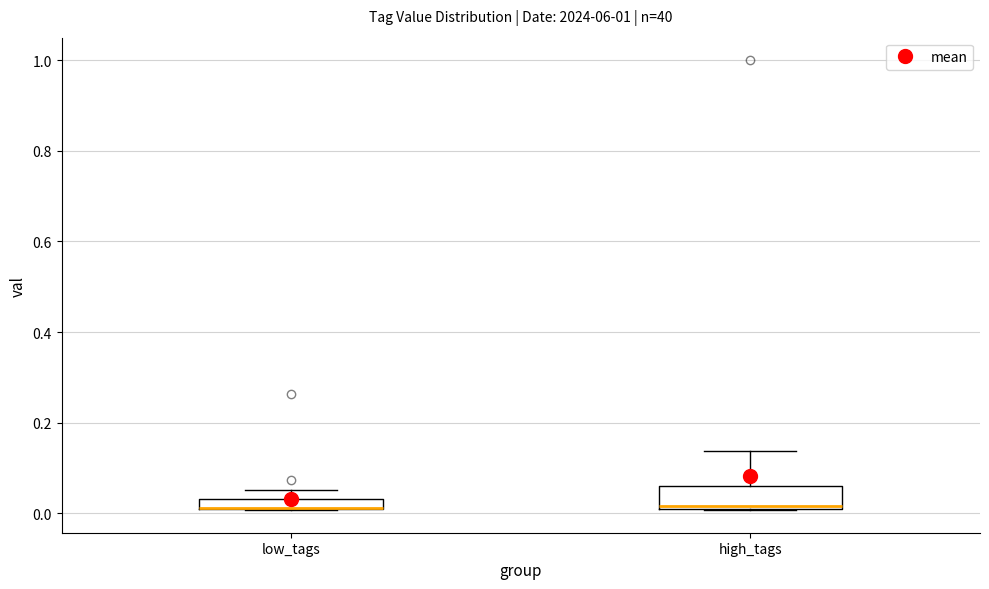

Where does the median line of the box for high_tags sit on the y-axis? The values are not printed on the chart, so give them approximately, as read against the axis.

0.02